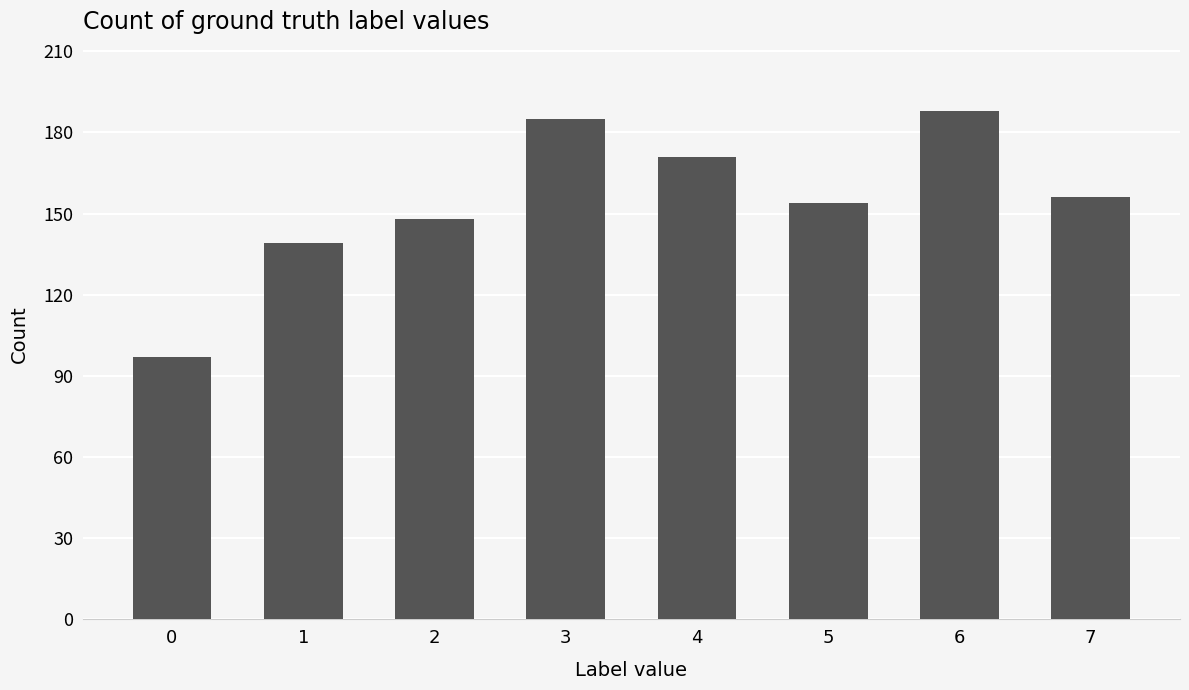

The value at 6 is 188. True or false?

True